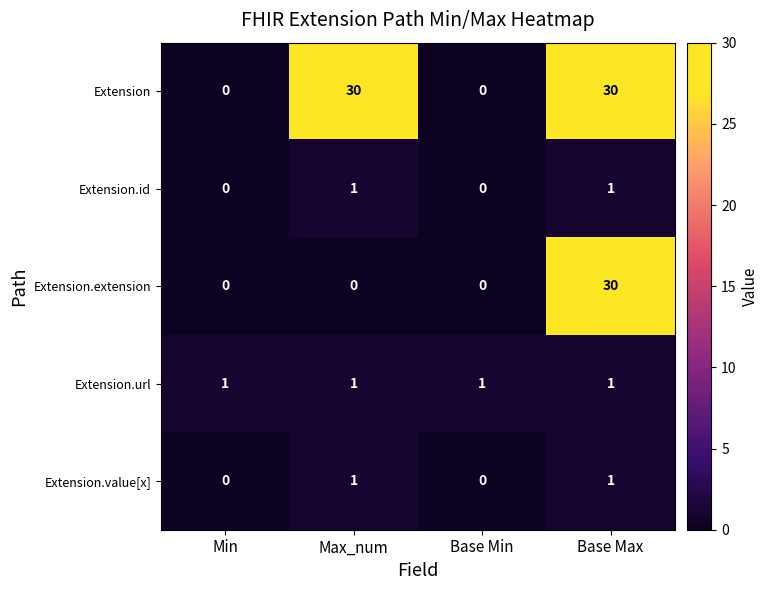

Is it true that Extension.extension equals 0 at Min?

True